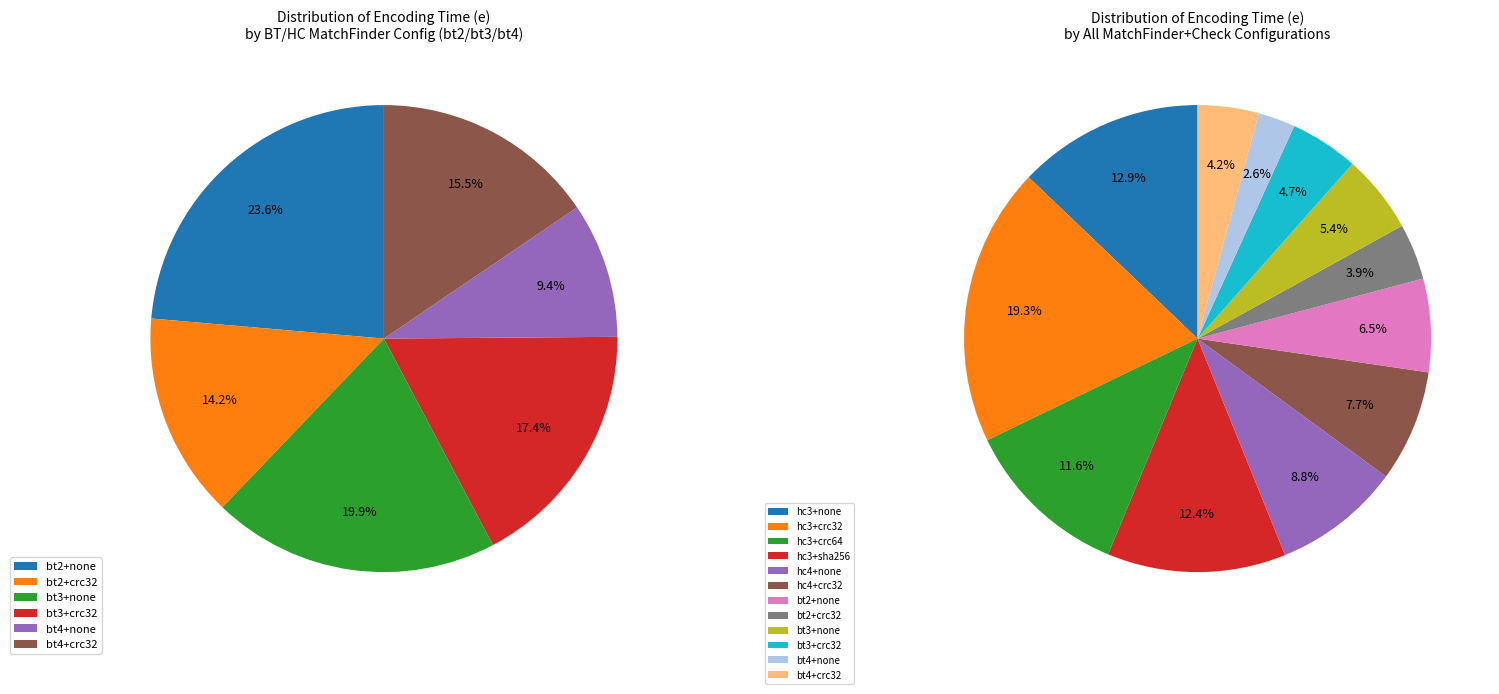

Is the sum of bt2+crc32 and bt2+crc32 greater than half?

No